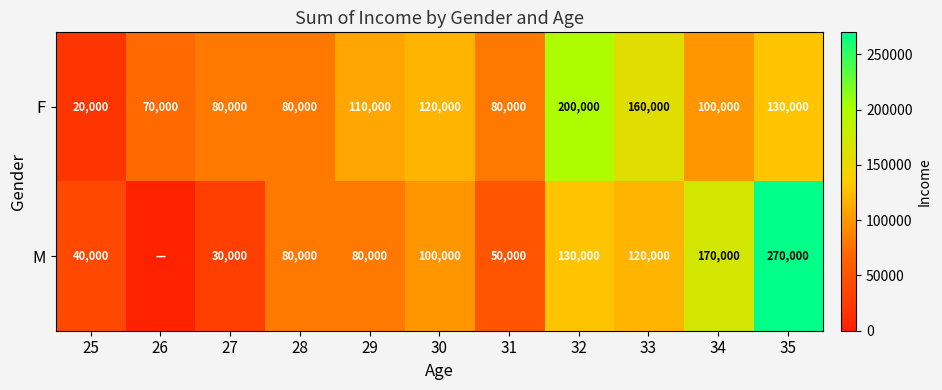

Rank the series at 27 from lowest to highest value.

M, F